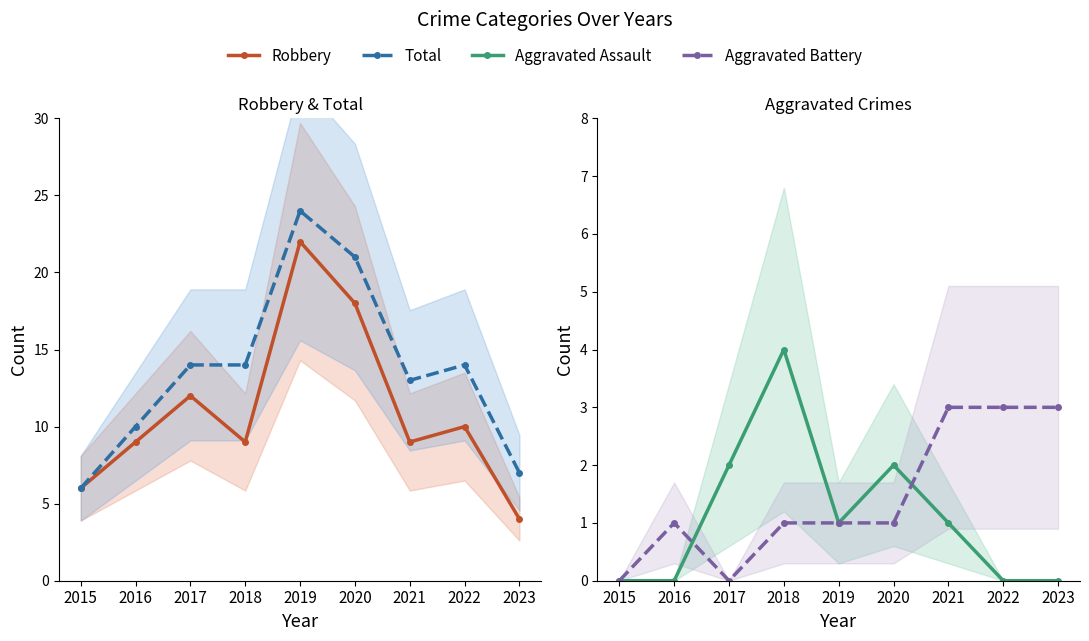

What are all the series names shown in the legend?

Robbery, Total, Aggravated Assault, Aggravated Battery